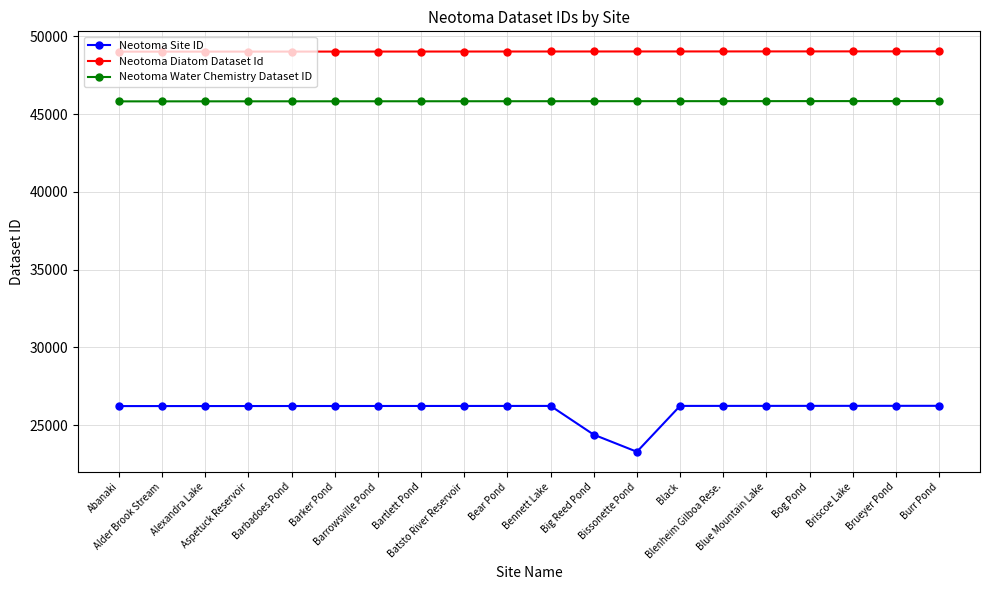

Which series has the largest total across all categories?

Neotoma Diatom Dataset Id